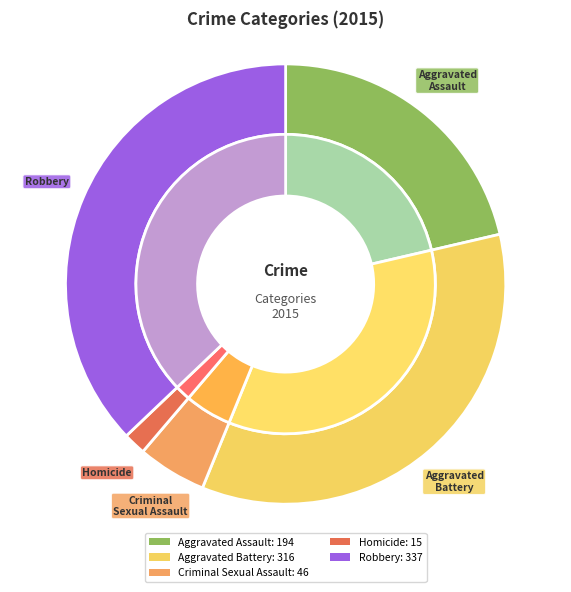

Which slice is the largest?

Robbery